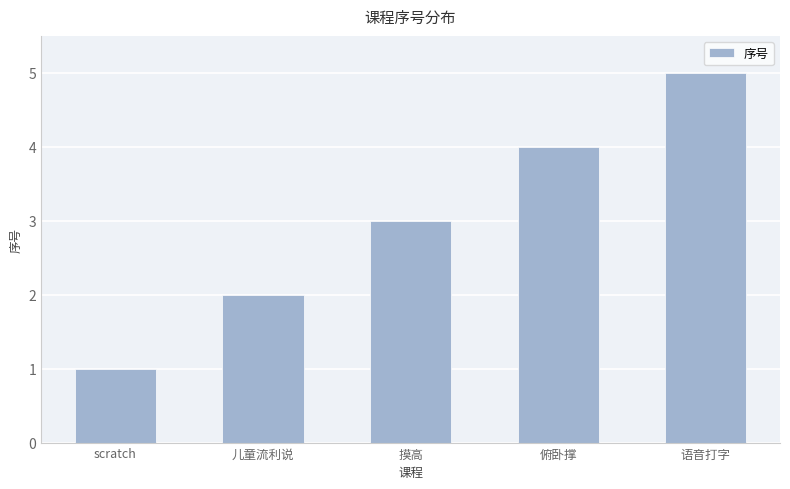

What is the ratio of the value at 语音打字 to the value at 儿童流利说?

2.5